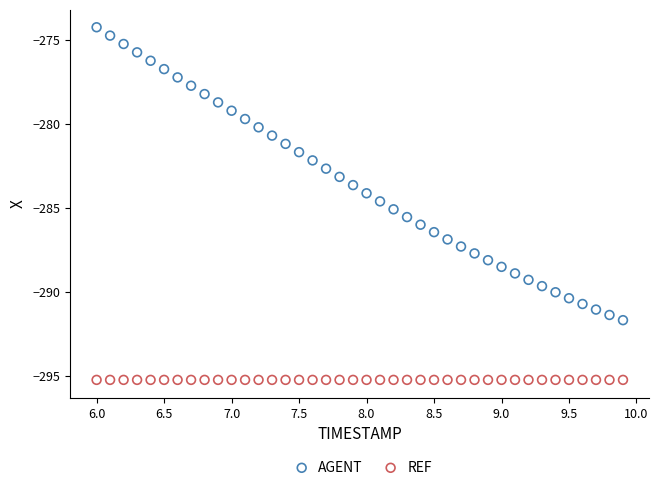

Which series contains the highest Y value?

AGENT